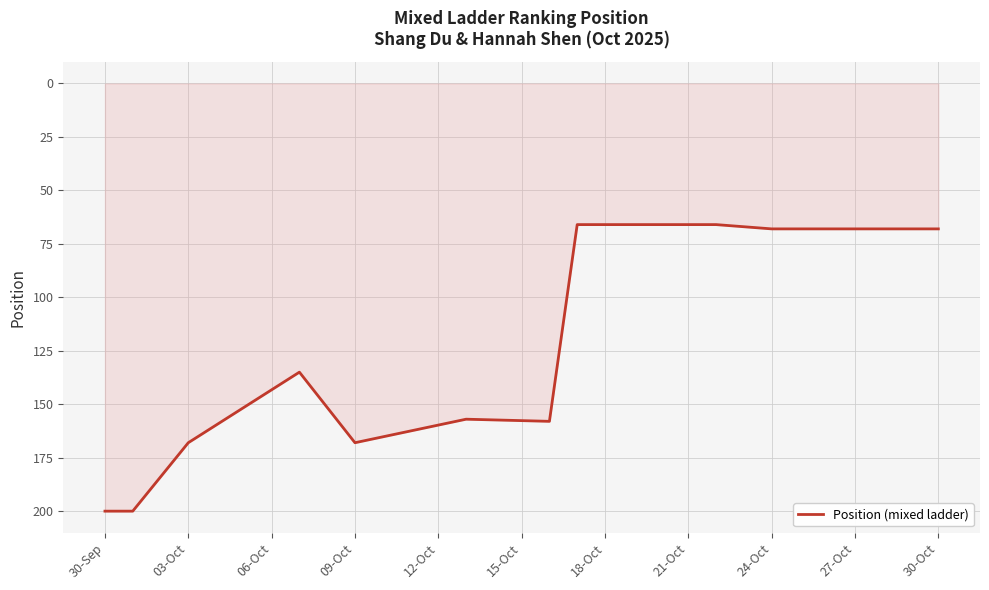

What is the minimum value shown in the chart?

66